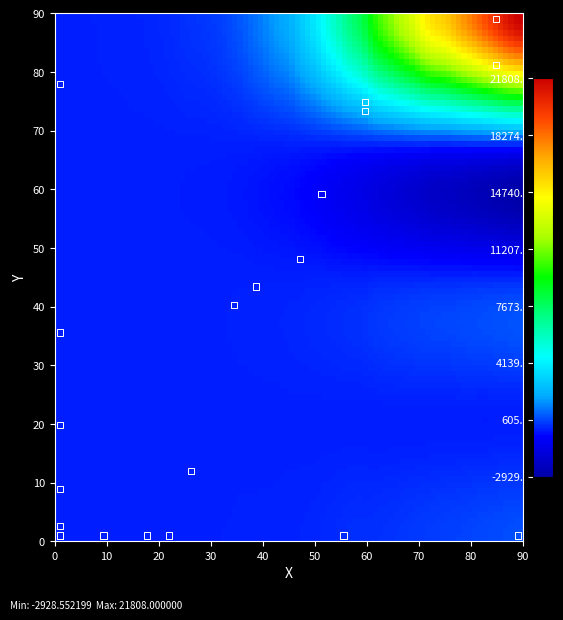

What Y value in the scatter plot is closest to 45?

43.4